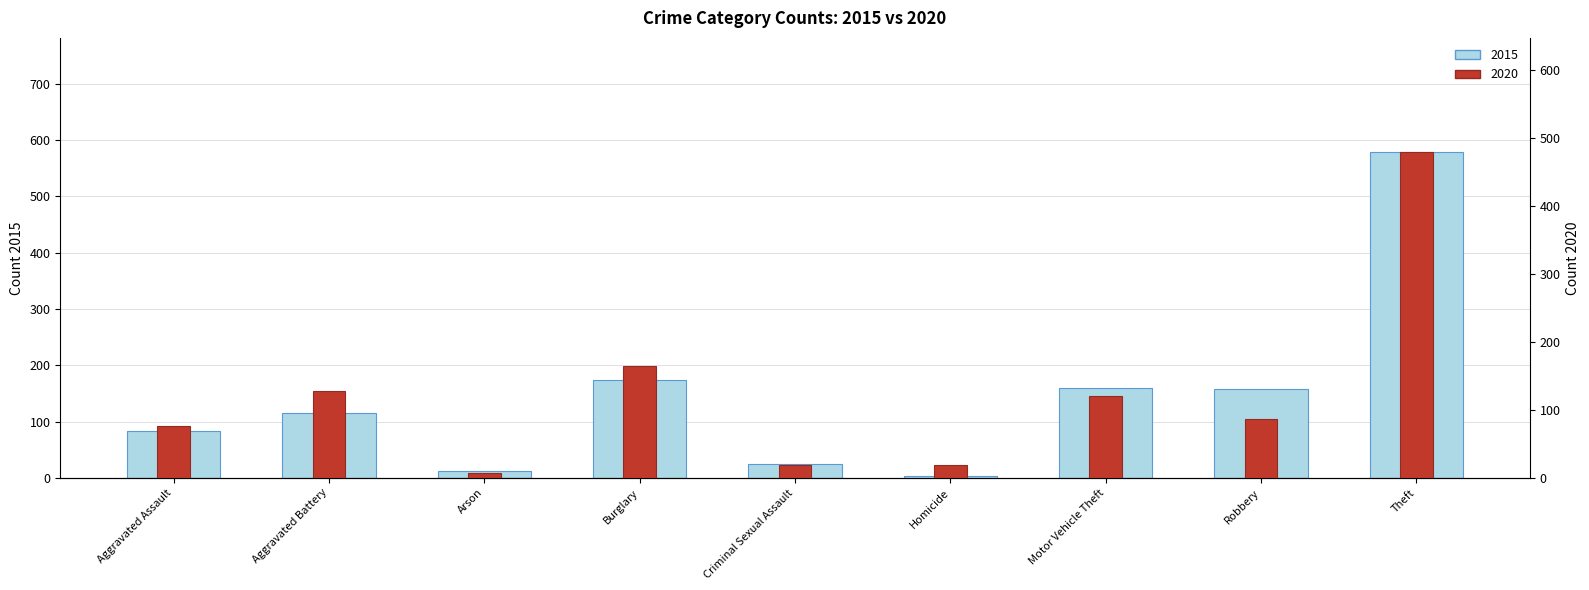

What is the label of the 2nd bar from the right?

Robbery